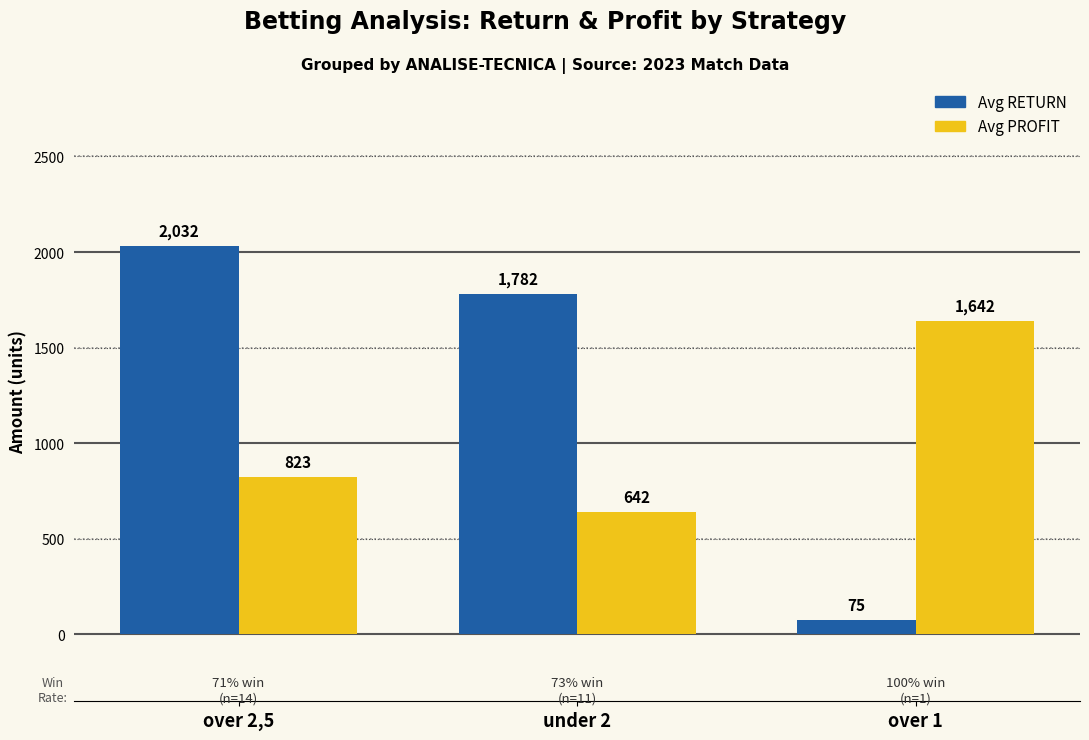

What is the label of the 1st bar from the right?

over 1